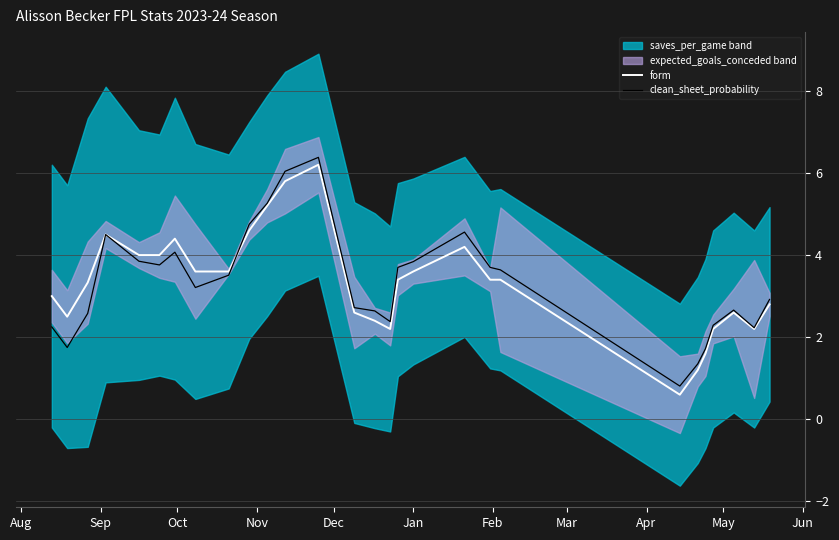

How many data points in clean_sheet_probability are less than 3?

13